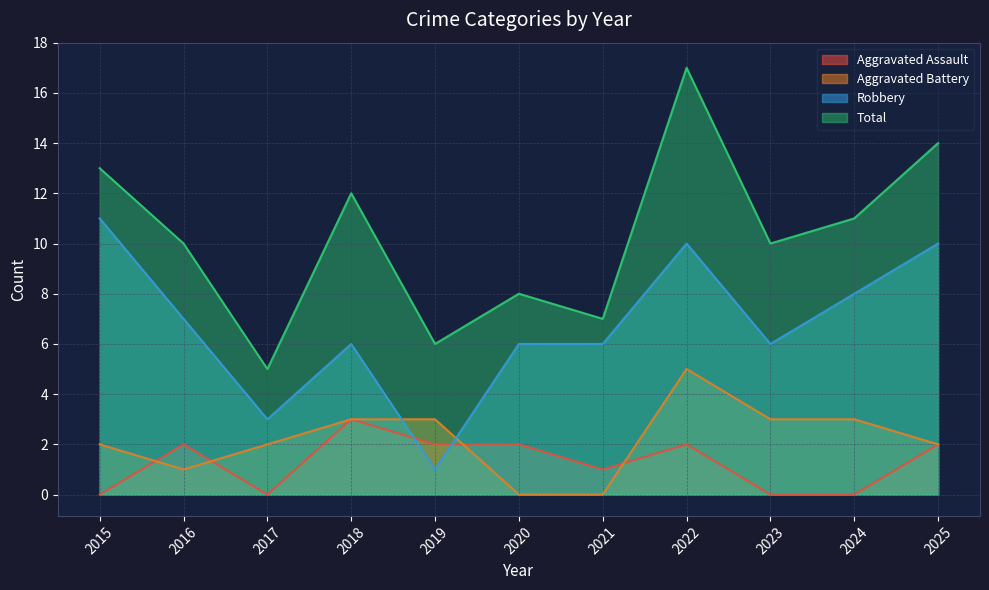

At which category is the sum across all series the highest?

2022